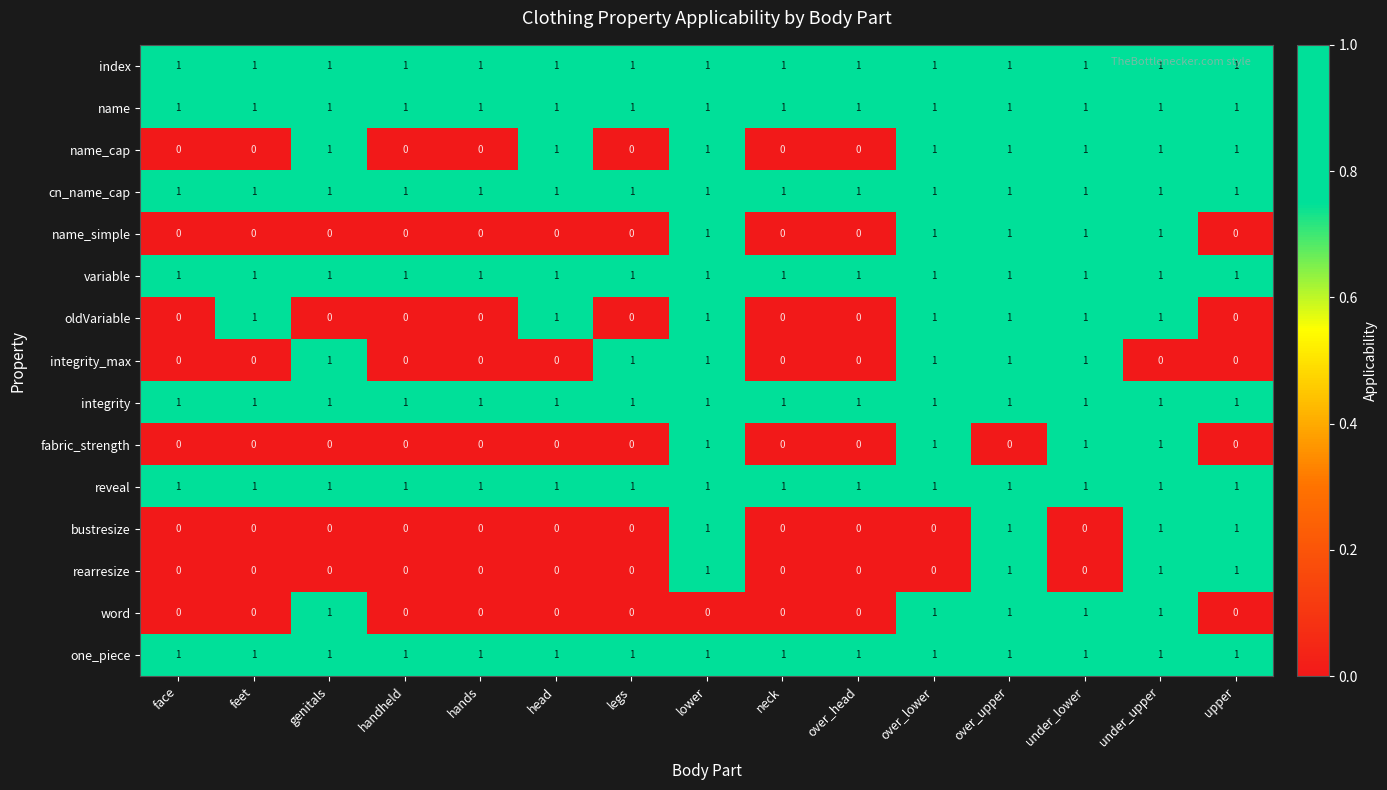

What is the sum of all bustresize values?

4